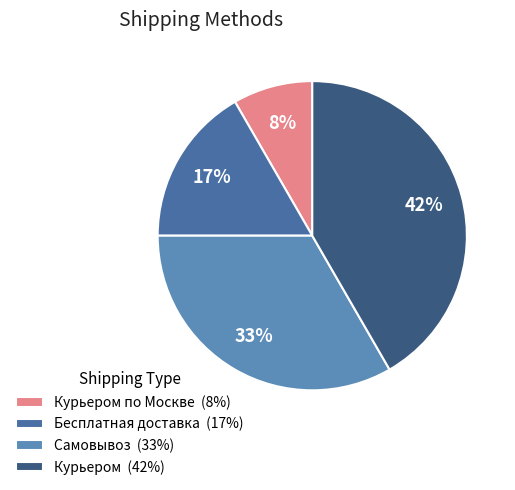

How many slices are in this pie chart?

4